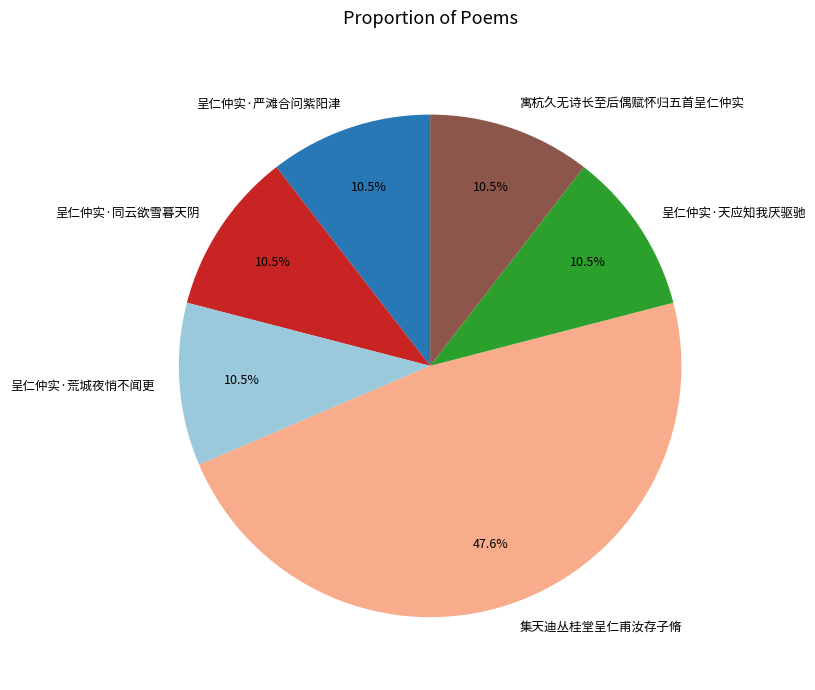

Is there a majority slice in this chart?

No